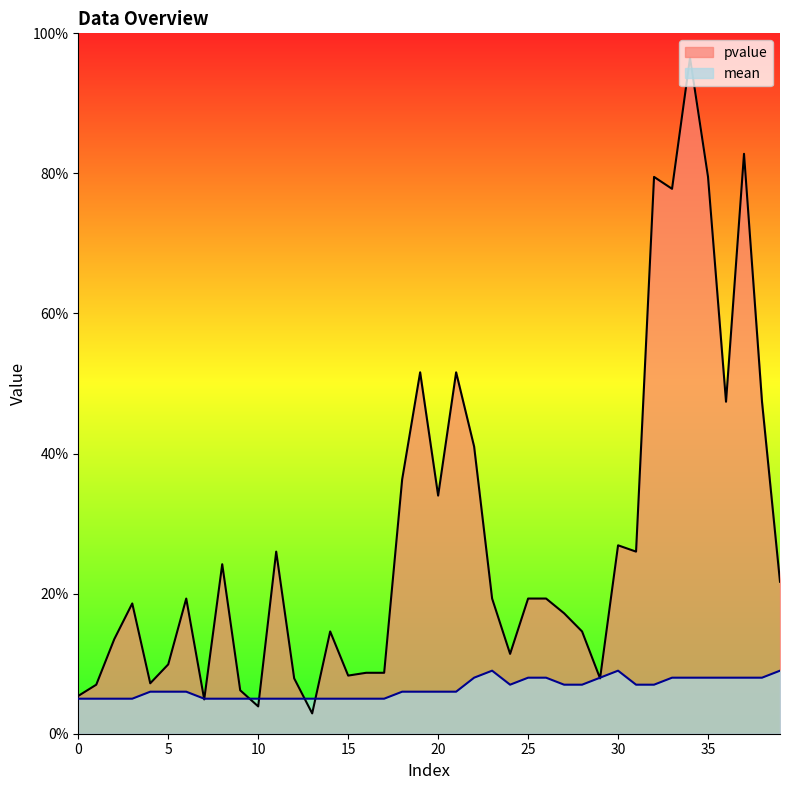

Reading left to right, what are all the values shown in this chart?

pvalue: 0=0.1	1=0.1	2=0.1	3=0.2	4=0.1	5=0.1	6=0.2	7=0.0	8=0.2	9=0.1	10=0.0	11=0.3	12=0.1	13=0.0	14=0.1	15=0.1	16=0.1	17=0.1	18=0.4	19=0.5	20=0.3	21=0.5	22=0.4	23=0.2	24=0.1	25=0.2	26=0.2	27=0.2	28=0.1	29=0.1	30=0.3	31=0.3	32=0.8	33=0.8	34=1.0	35=0.8	36=0.5	37=0.8	38=0.5	39=0.2
mean: 0=0.1	1=0.1	2=0.1	3=0.1	4=0.1	5=0.1	6=0.1	7=0.1	8=0.1	9=0.1	10=0.1	11=0.1	12=0.1	13=0.1	14=0.1	15=0.1	16=0.1	17=0.1	18=0.1	19=0.1	20=0.1	21=0.1	22=0.1	23=0.1	24=0.1	25=0.1	26=0.1	27=0.1	28=0.1	29=0.1	30=0.1	31=0.1	32=0.1	33=0.1	34=0.1	35=0.1	36=0.1	37=0.1	38=0.1	39=0.1